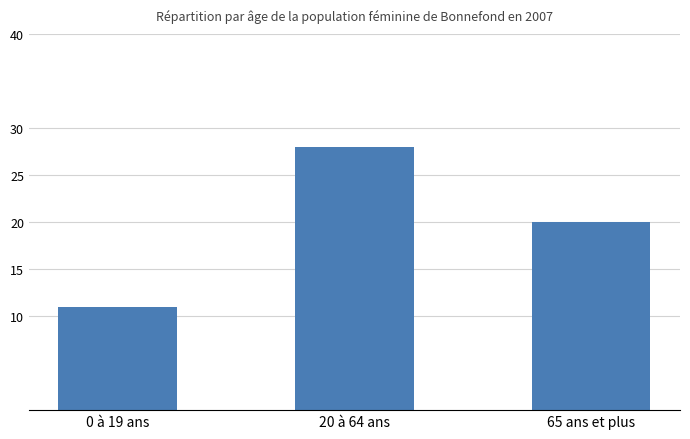

What is the value of the 3rd bar from the left?

20